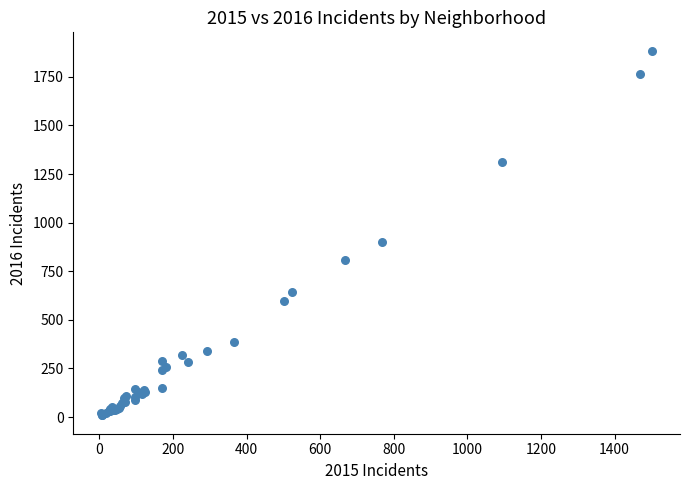

What Y value in the scatter plot is closest to 946?

901